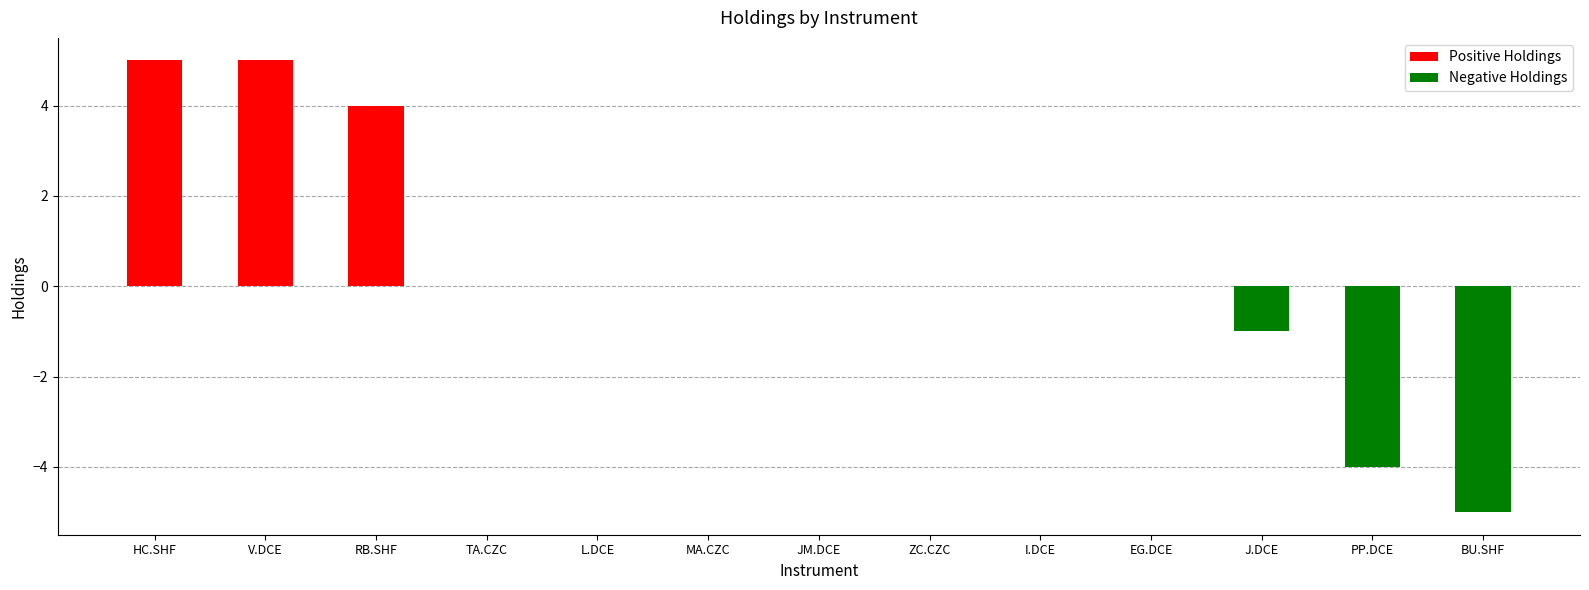

Reading left to right, extract all data points from this chart.

5	5	4	0	0	0	0	0	0	0	-1	-4	-5